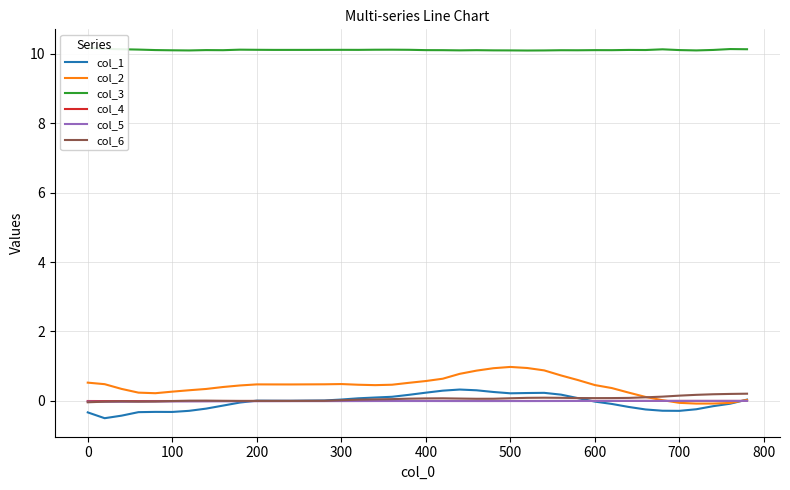

Reading left to right, extract all data points from this chart.

col_1: -0.3	-0.5	-0.4	-0.3	-0.3	-0.3	-0.3	-0.2	-0.1	-0.0	0.0	0.0	0.0	0.0	0.0	0.0	0.1	0.1	0.1	0.2	0.2	0.3	0.3	0.3	0.3	0.2	0.2	0.2	0.2	0.1	-0.0	-0.1	-0.2	-0.2	-0.3	-0.3	-0.2	-0.2	-0.1	0.0
col_2: 0.5	0.5	0.3	0.2	0.2	0.3	0.3	0.3	0.4	0.4	0.5	0.5	0.5	0.5	0.5	0.5	0.5	0.5	0.5	0.5	0.6	0.6	0.8	0.9	0.9	1.0	0.9	0.9	0.7	0.6	0.5	0.4	0.2	0.1	0.0	-0.1	-0.1	-0.1	-0.1	0.0
col_3: 10.2	10.1	10.1	10.1	10.1	10.1	10.1	10.1	10.1	10.1	10.1	10.1	10.1	10.1	10.1	10.1	10.1	10.1	10.1	10.1	10.1	10.1	10.1	10.1	10.1	10.1	10.1	10.1	10.1	10.1	10.1	10.1	10.1	10.1	10.1	10.1	10.1	10.1	10.1	10.1
col_4: -0.0	-0.0	-0.0	-0.0	-0.0	-0.0	-0.0	-0.0	-0.0	-0.0	-0.0	-0.0	-0.0	-0.0	-0.0	-0.0	-0.0	0.0	0.0	0.0	0.0	0.0	-0.0	-0.0	-0.0	-0.0	-0.0	-0.0	-0.0	-0.0	-0.0	-0.0	0.0	0.0	0.0	0.0	-0.0	-0.0	0.0	0.0
col_5: -0.0	-0.0	-0.0	-0.0	-0.0	-0.0	-0.0	-0.0	-0.0	-0.0	-0.0	-0.0	-0.0	-0.0	-0.0	-0.0	-0.0	-0.0	-0.0	-0.0	-0.0	-0.0	-0.0	-0.0	-0.0	-0.0	-0.0	-0.0	-0.0	-0.0	-0.0	0.0	0.0	0.0	0.0	0.0	0.0	0.0	0.0	0.0
col_6: -0.0	-0.0	-0.0	-0.0	-0.0	-0.0	0.0	0.0	0.0	0.0	0.0	0.0	0.0	0.0	0.0	0.0	0.0	0.0	0.1	0.1	0.1	0.1	0.1	0.1	0.1	0.1	0.1	0.1	0.1	0.1	0.1	0.1	0.1	0.1	0.1	0.2	0.2	0.2	0.2	0.2